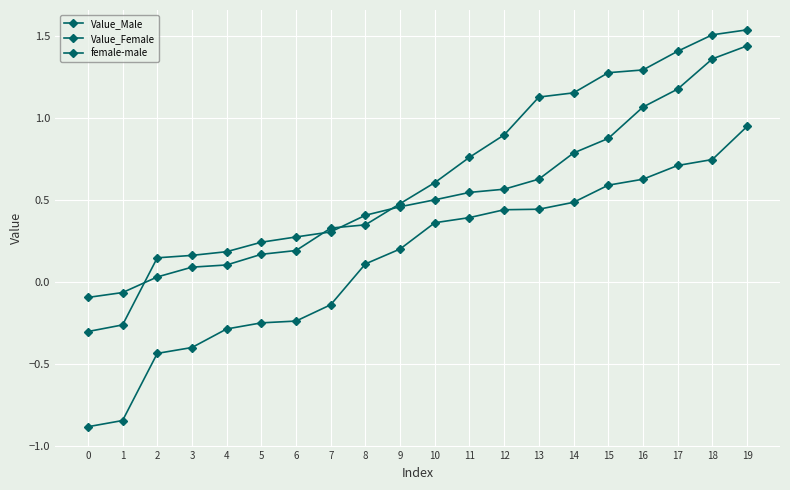

How many values in the Value_Male series are below 0?

2